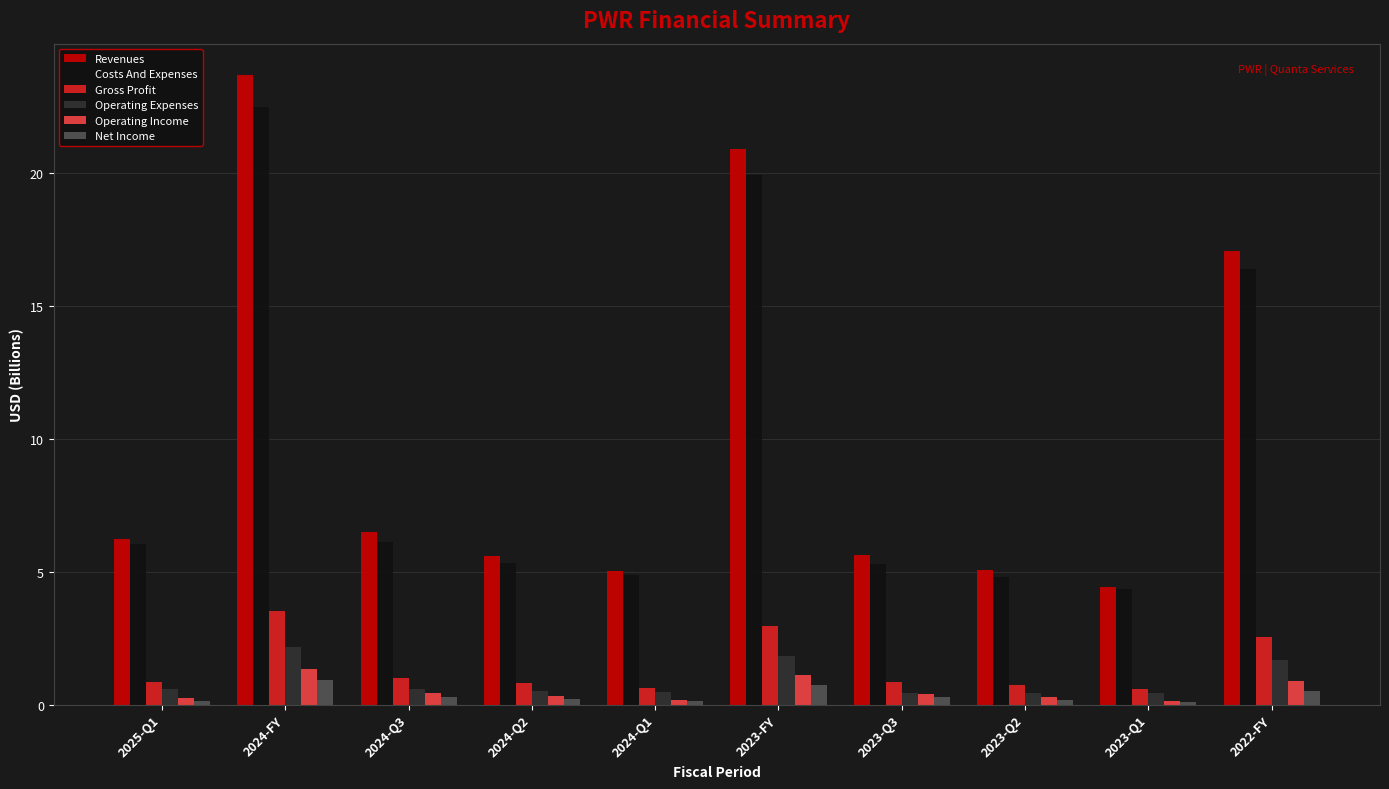

Between 2024-Q3 and 2022-FY, which series saw the biggest shift?

Revenues